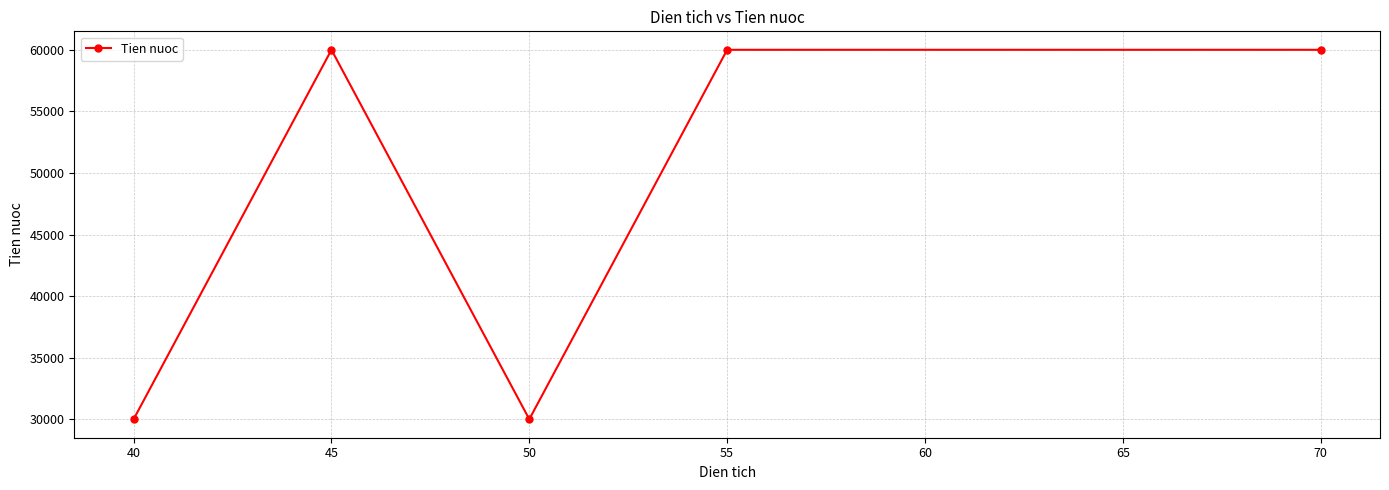

Where is the first local maximum?

45